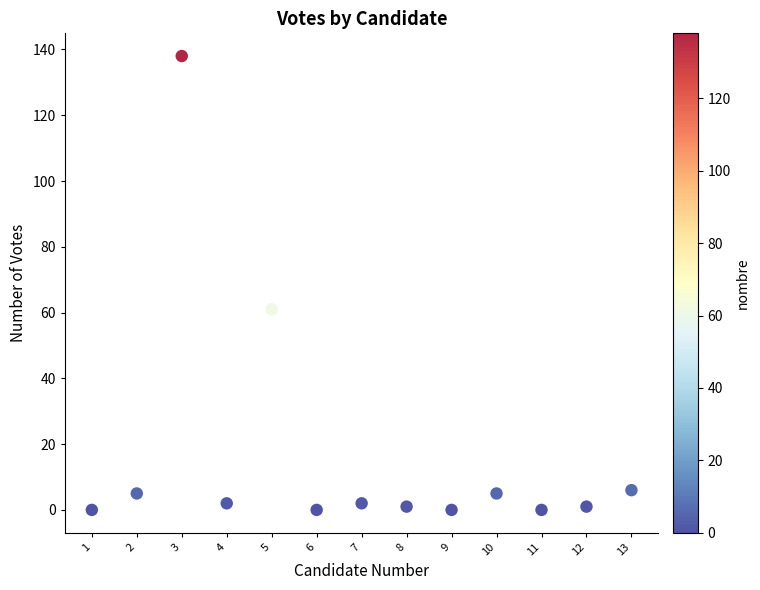

What Y value in the scatter plot is closest to 69?

61